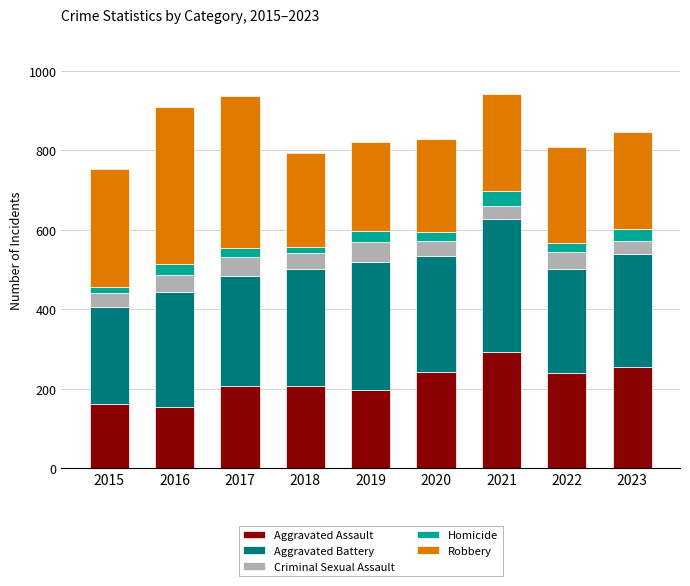

What is the sum of all Aggravated Assault values?

1951